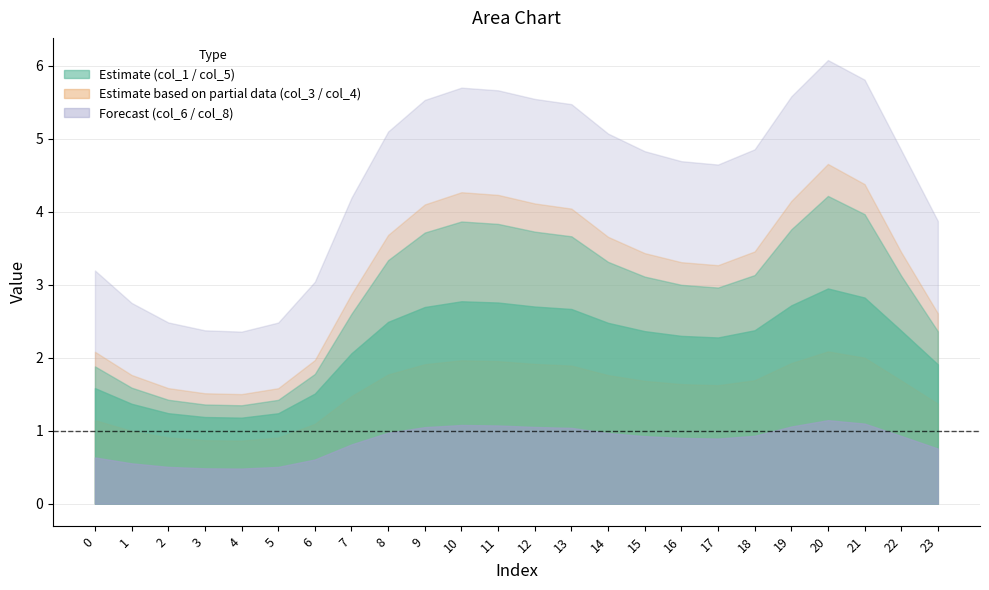

At which label does col_1 reach its minimum?

4